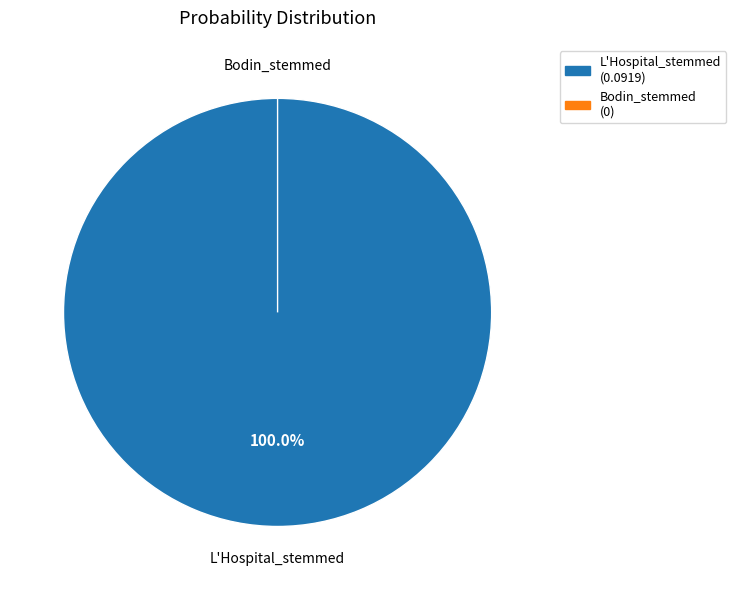

True or false: Bodin_stemmed accounts for 1% of the total.

False